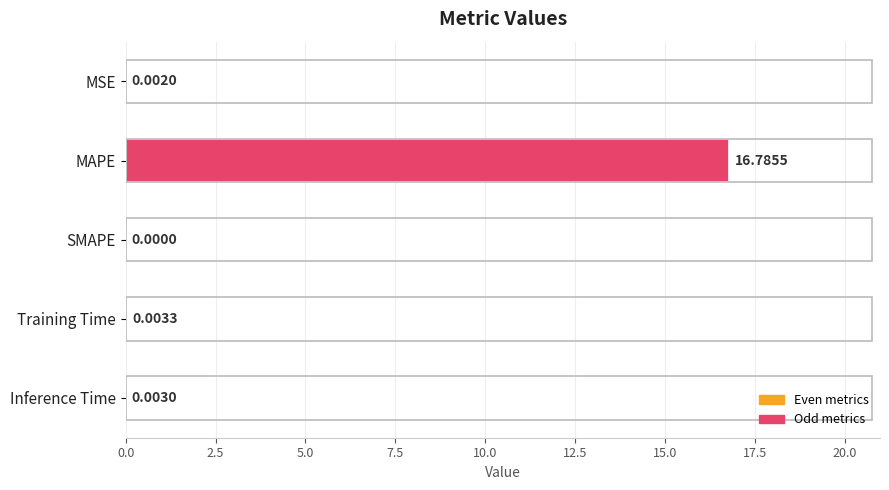

Which category has the highest value across all series?

MAPE